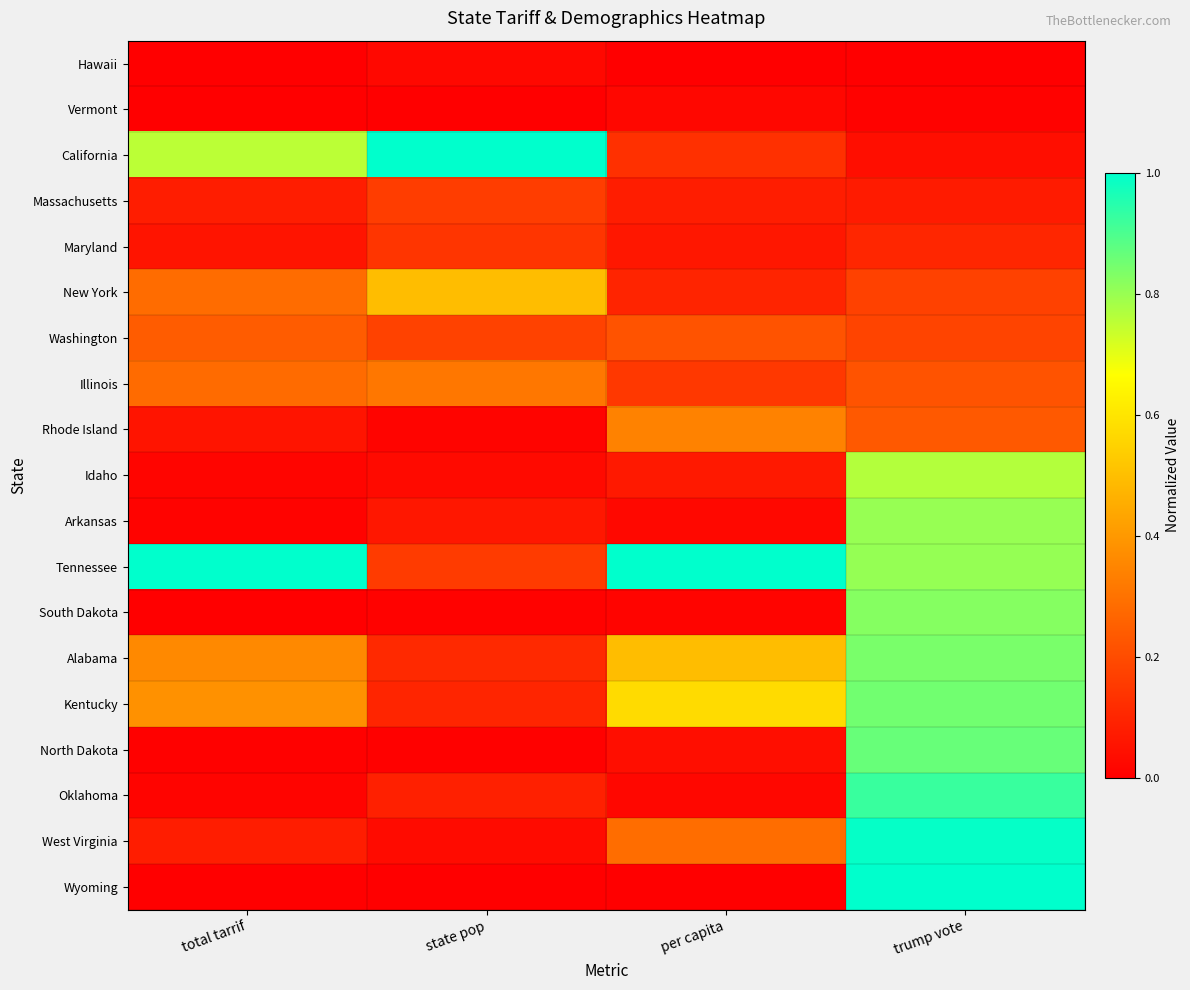

At which category is the sum across all series the highest?

trump vote